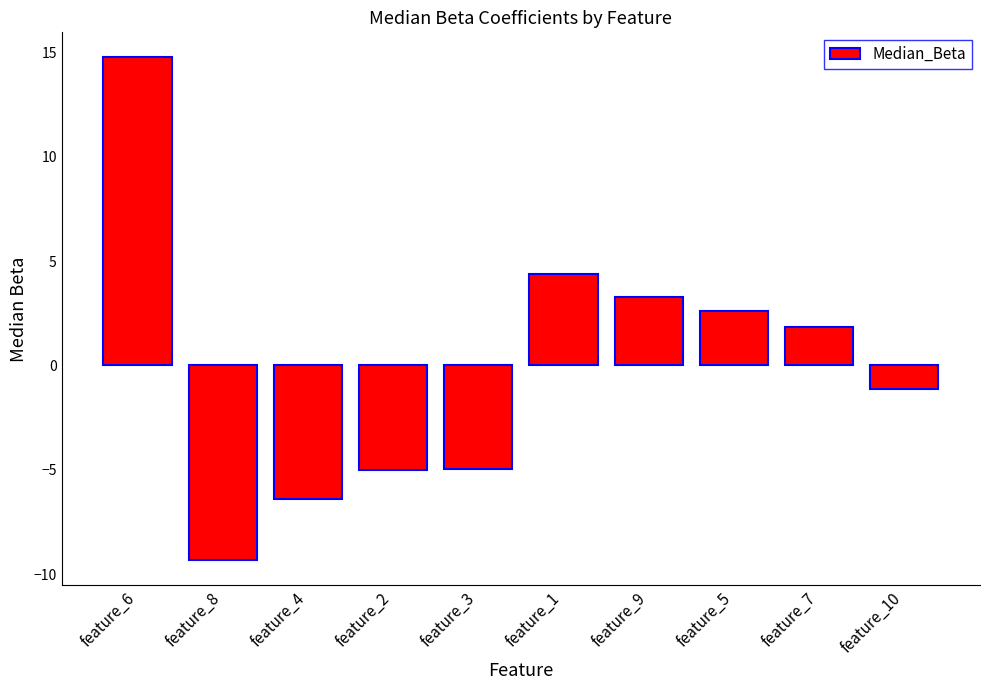

What is the label of the 6th bar from the left?

feature_1